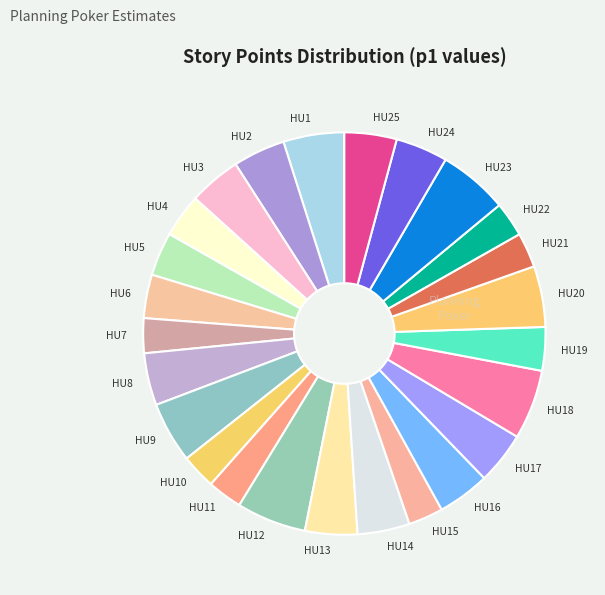

Which has a higher value, HU14 or HU9?

HU9